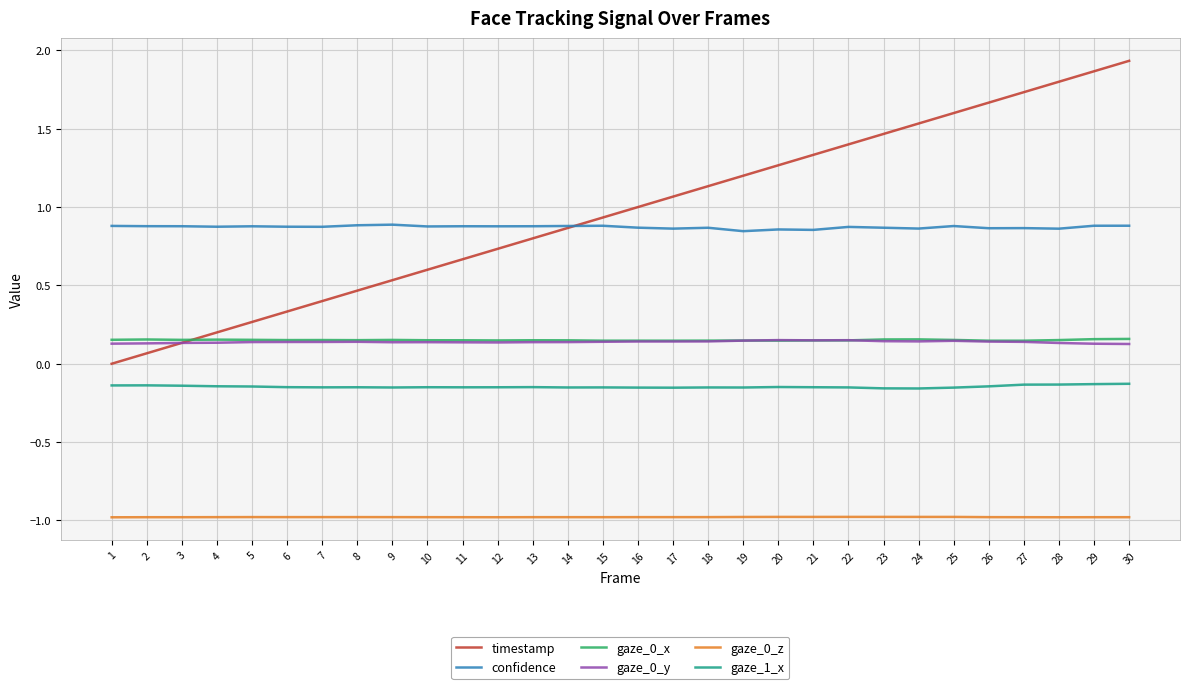

At which category does the chart reach its peak across all series?

30